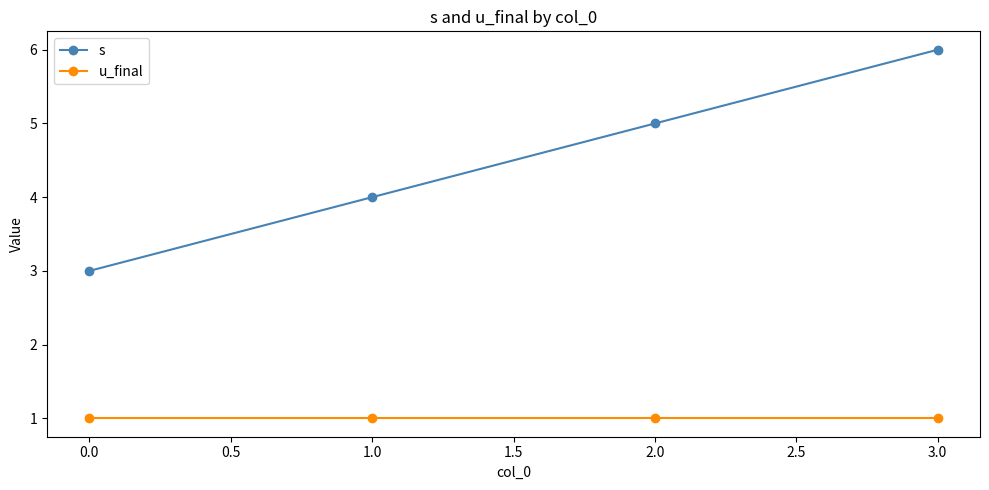

Rank the categories by s value from lowest to highest.

0.0, 1.0, 2.0, 3.0